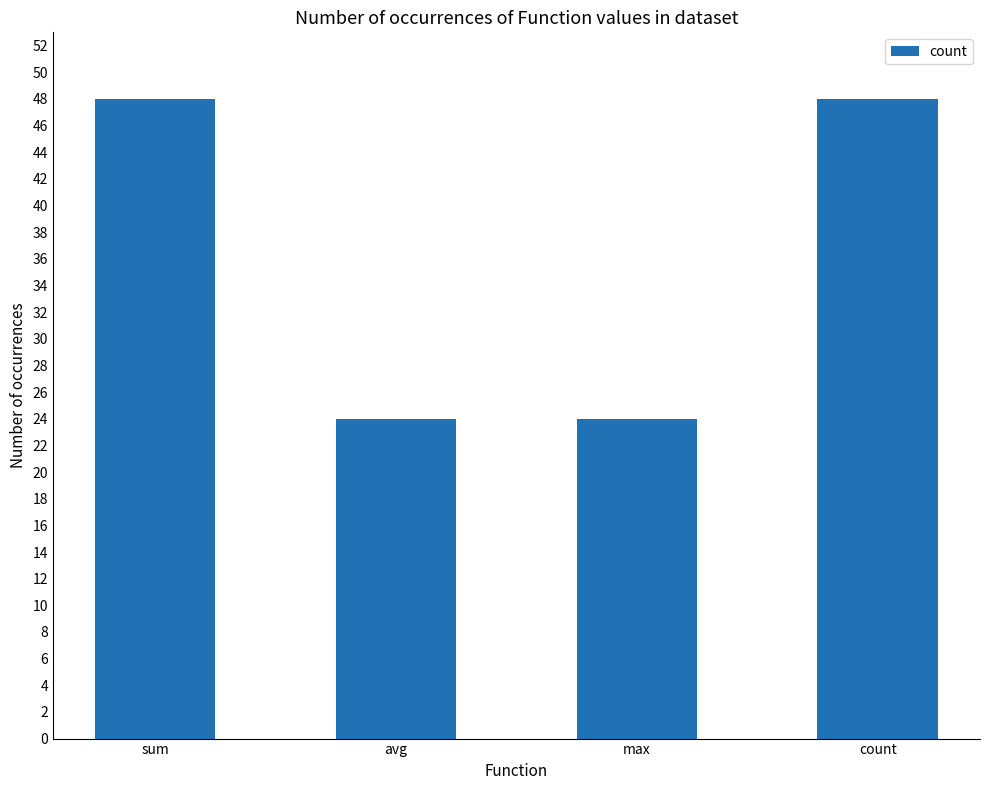

Does the chart contain any negative values?

No